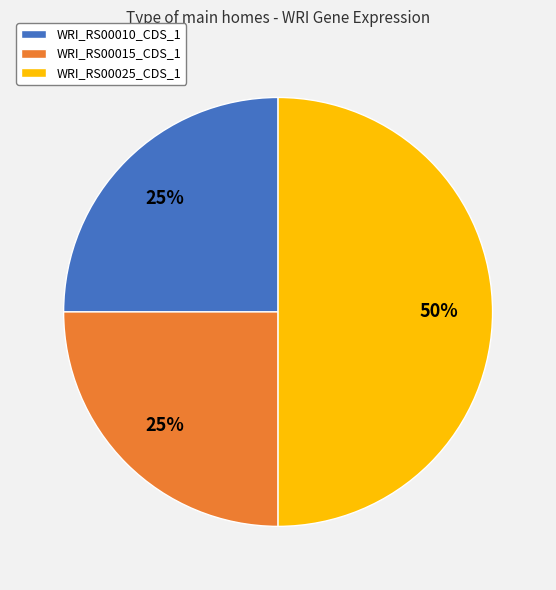

Count the number of slices in the pie.

3